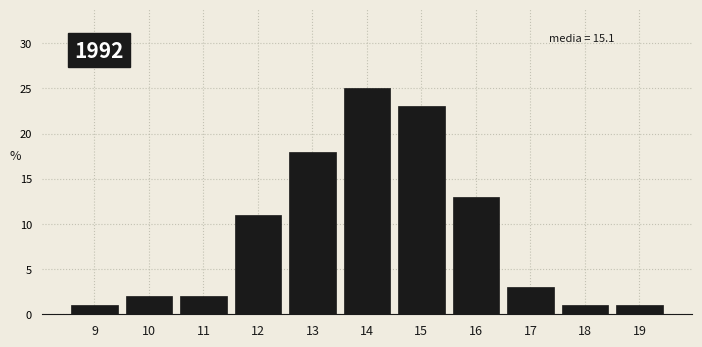

Reading left to right, transcribe all the data shown in this chart.

1	2	2	11	18	25	23	13	3	1	1